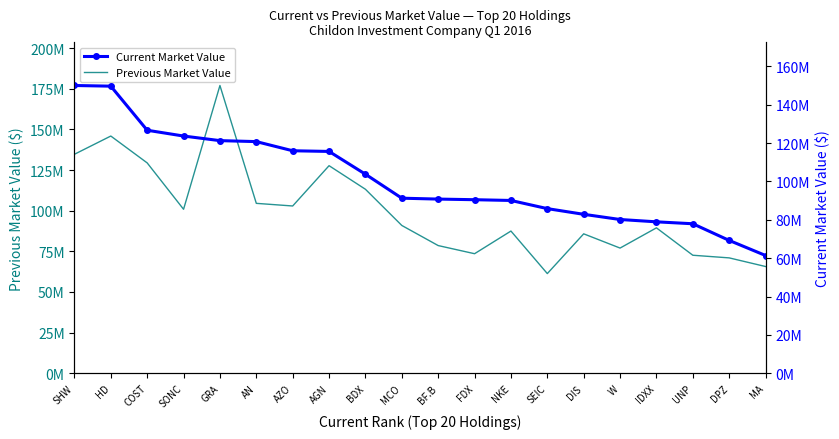

Is it true that Current Market Value equals 117674770 at UNP?

False